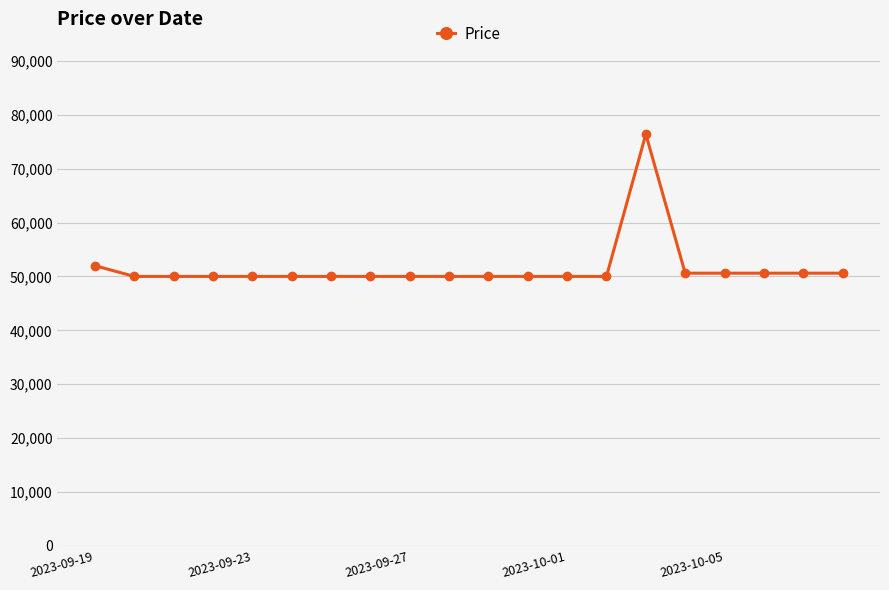

True or false: there are more than 0 points higher than both neighbors.

True